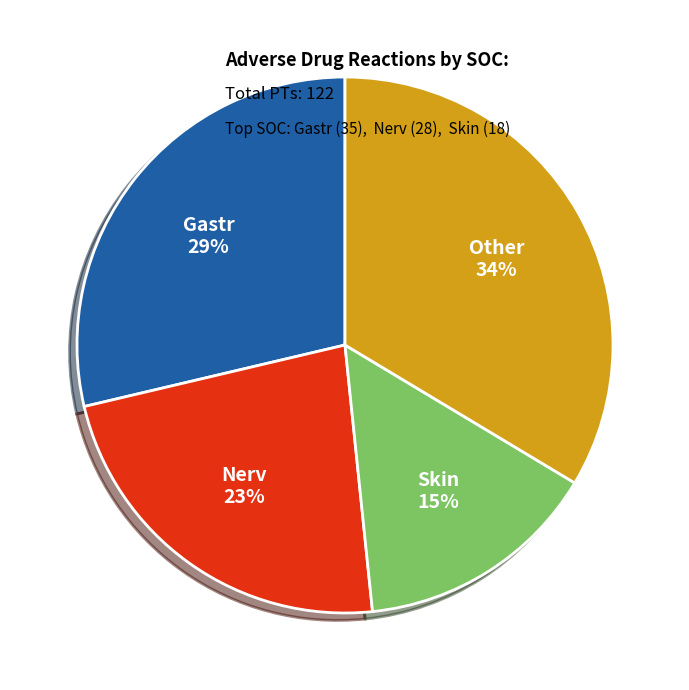

Rank the categories by value from highest to lowest.

Other, Gastr, Nerv, Skin